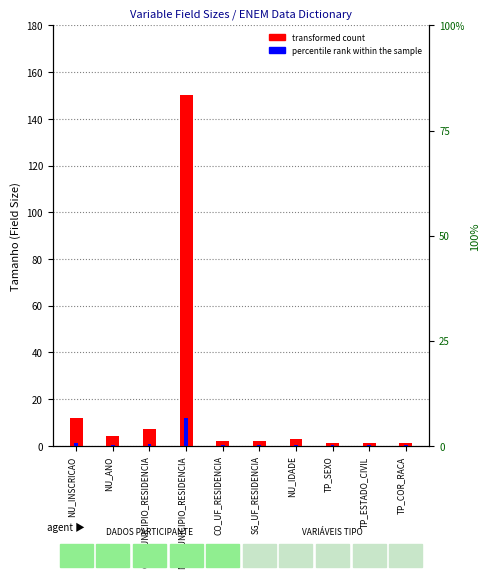

True or false: percentile rank within the sample has a value of 0.6 at CO_MUNICIPIO_RESIDENCIA.

True